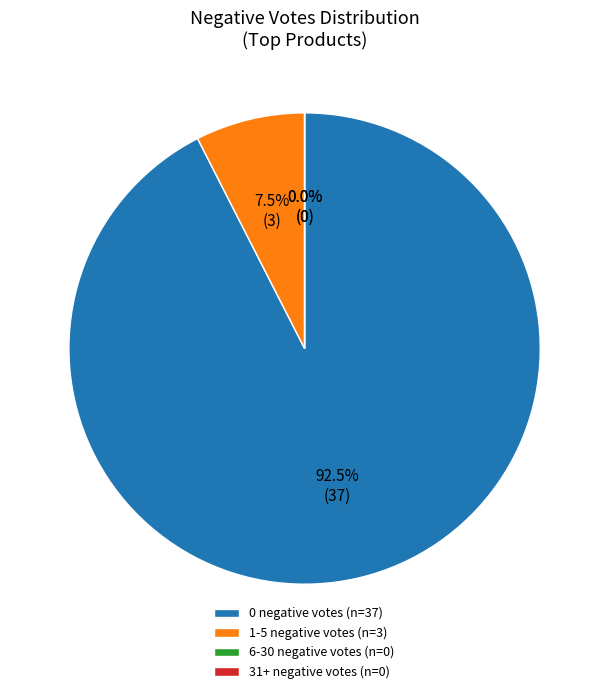

Is 0 negative votes the majority of the pie?

Yes